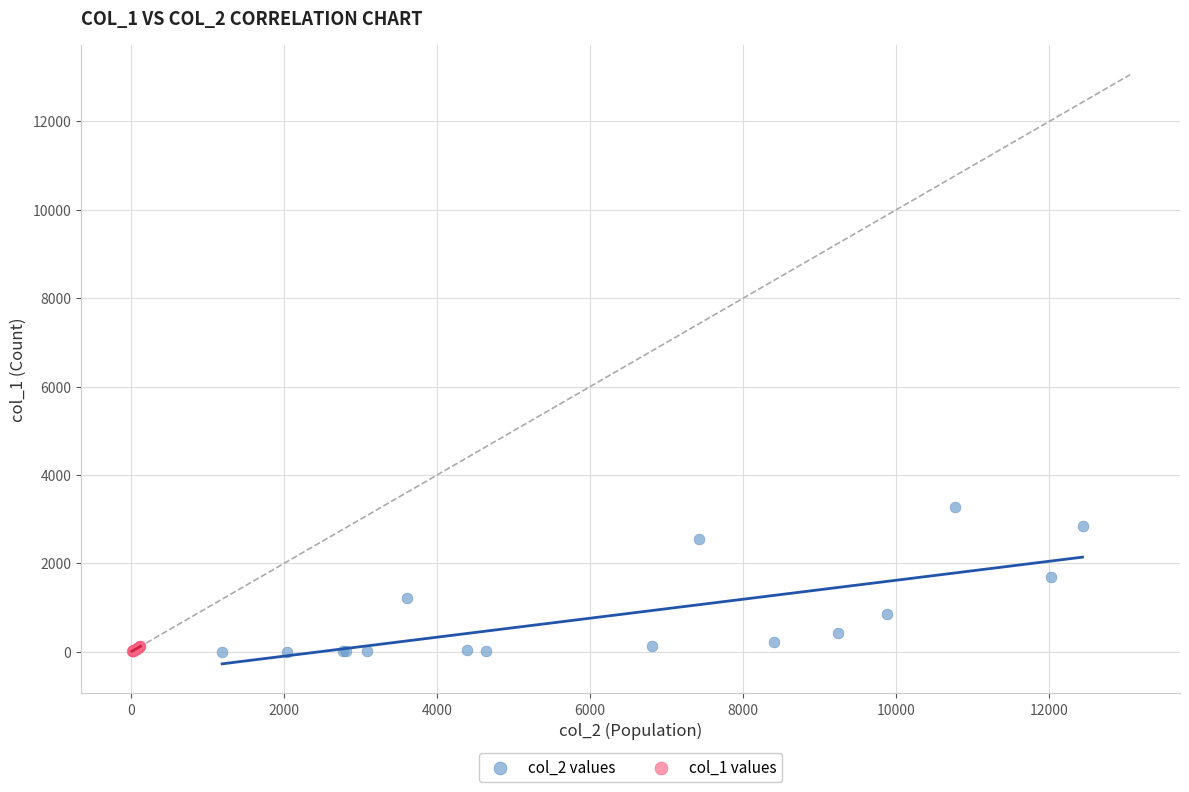

Which series reaches the maximum Y coordinate?

col_2 values